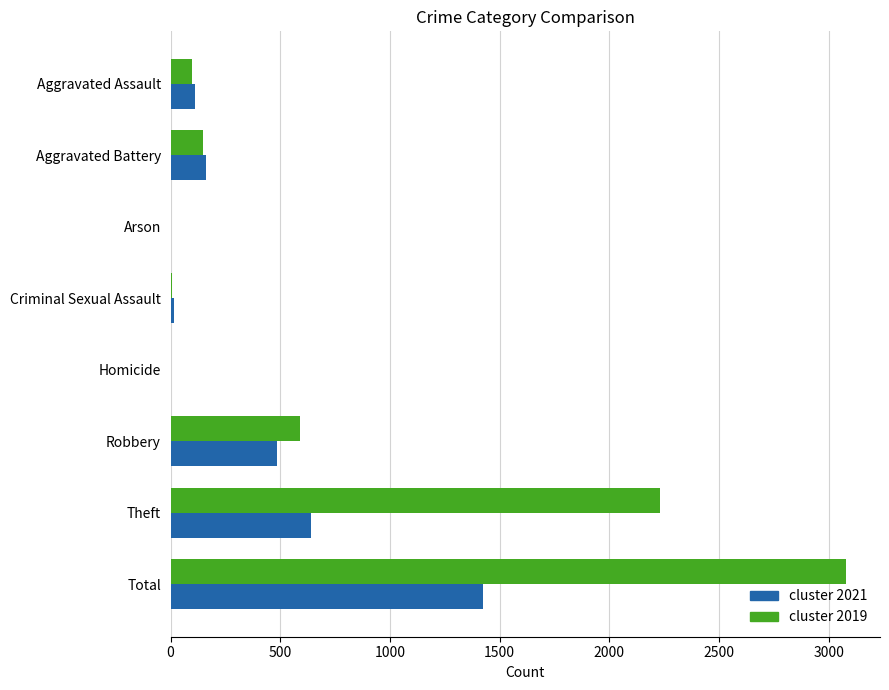

What is the total value across all series at Theft?

2872